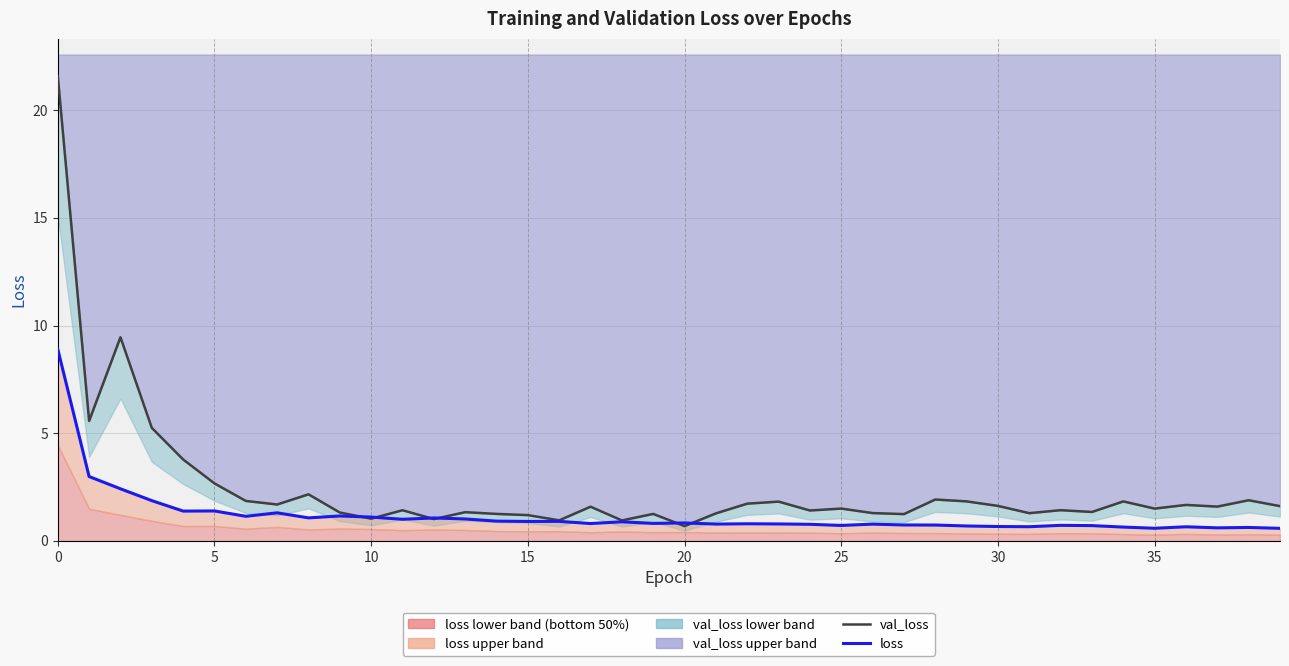

The value of val_loss at 32 is 1.4. True or false?

True